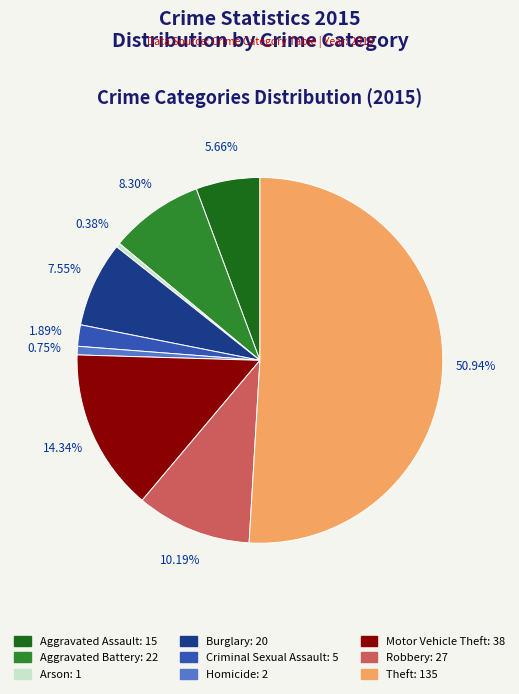

To the nearest percent, what is the difference between the largest and smallest slice percentages?

51%